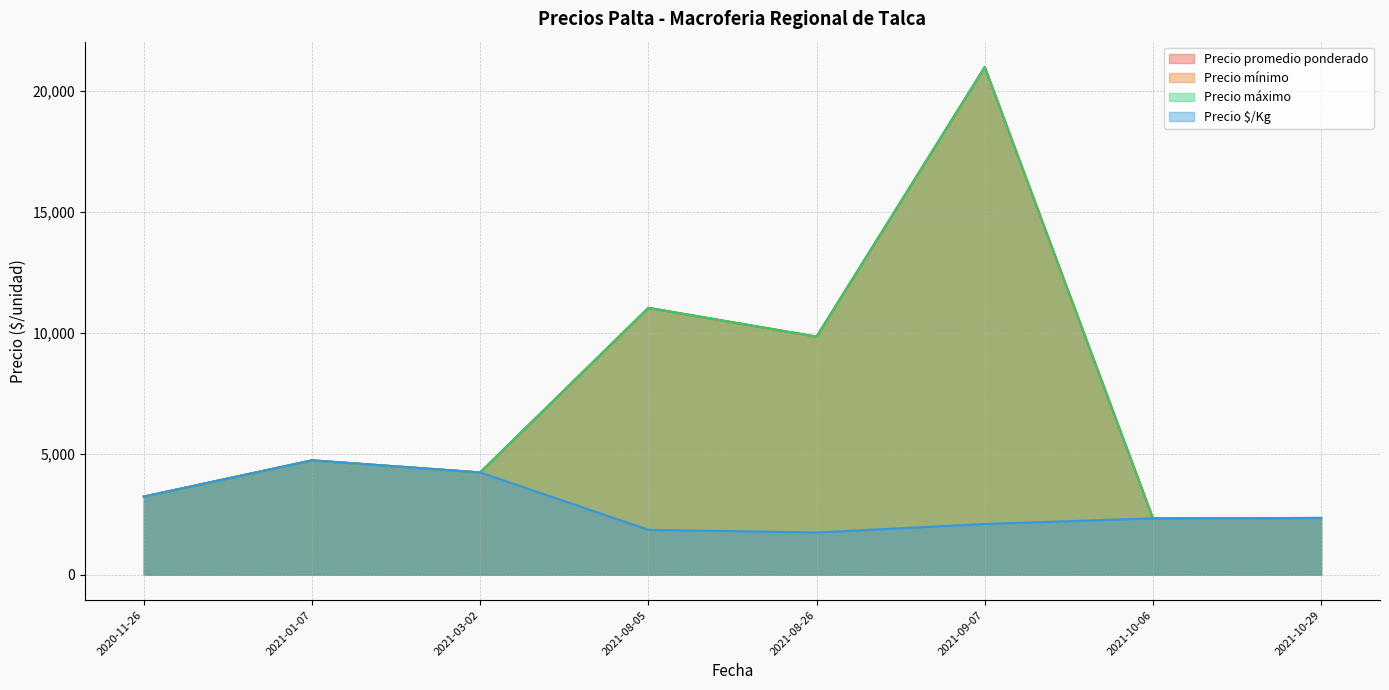

True or false: Precio $/Kg and Precio máximo cross at least once.

False